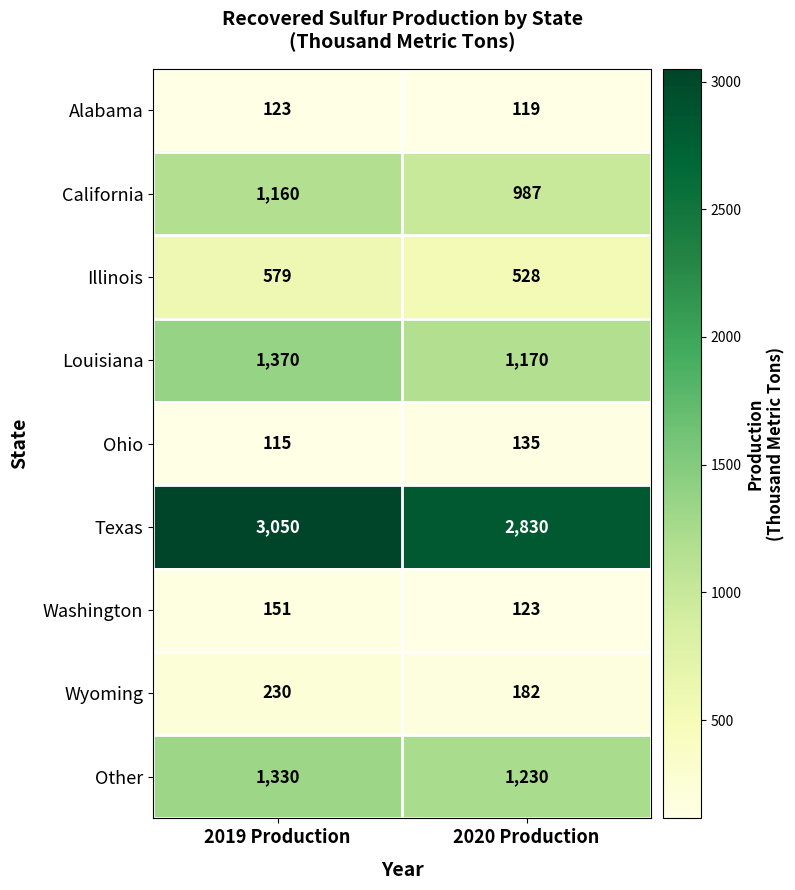

Count the number of data series in this chart.

9